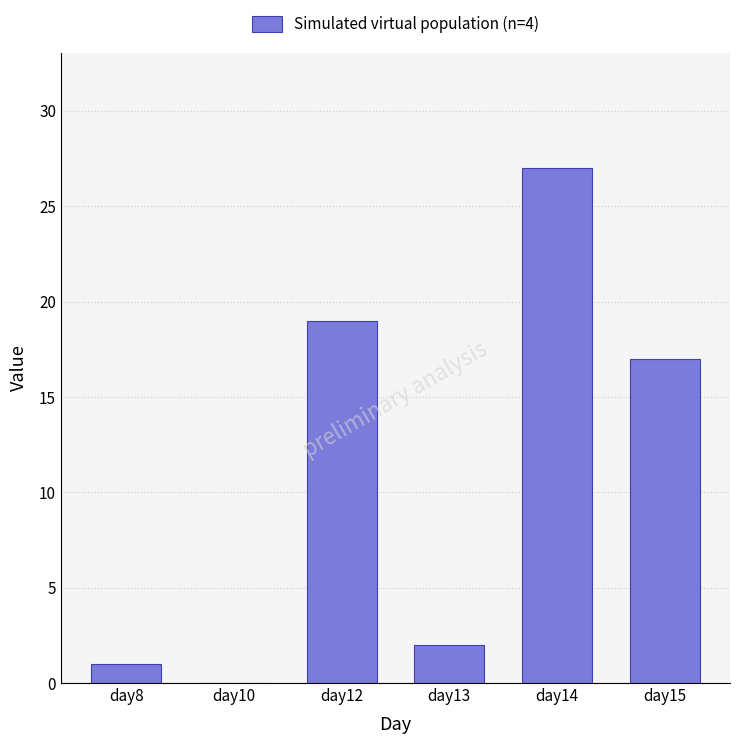

What is the sum of all values?

66